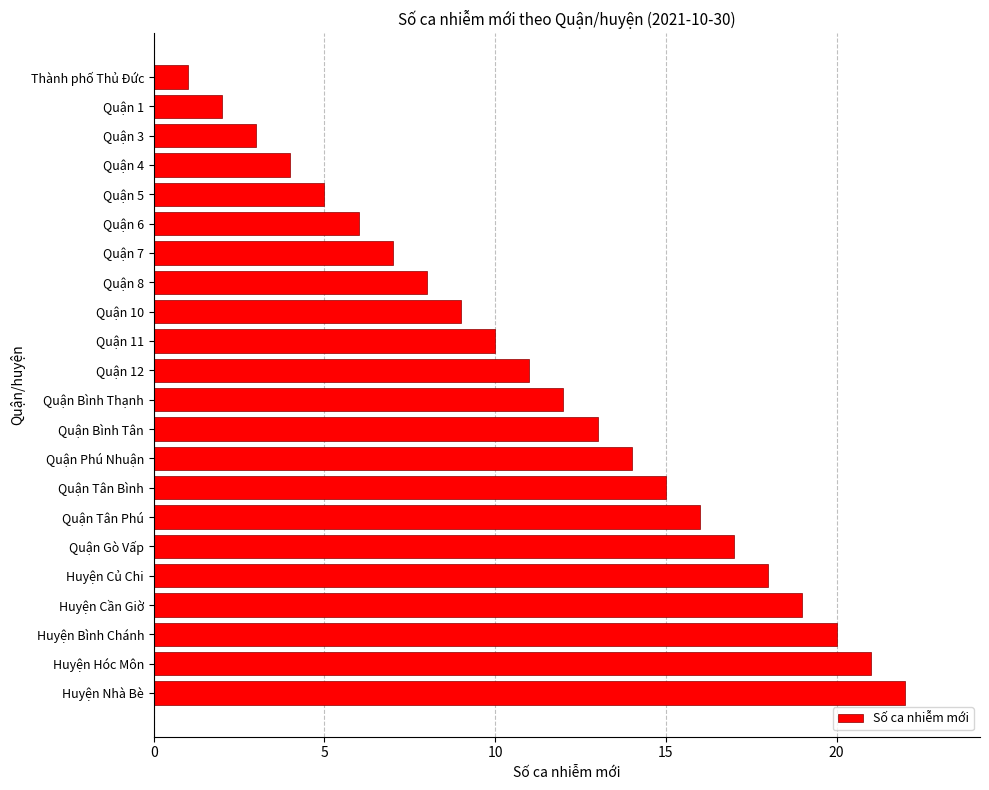

What is the minimum value shown in the chart?

1